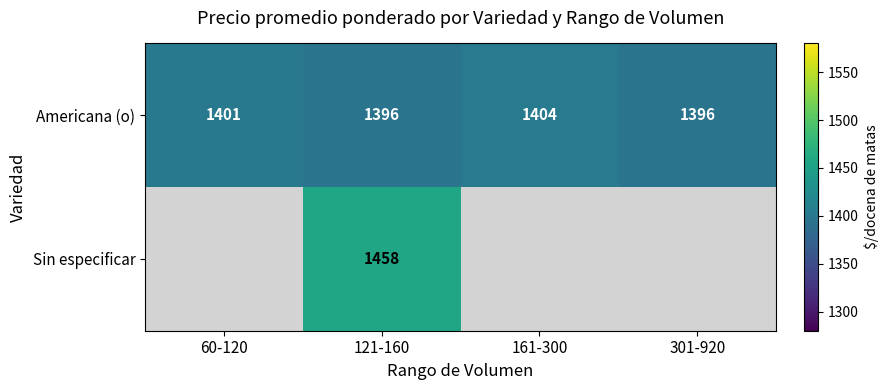

The value of Americana (o) at 301-920 is 1396. True or false?

True